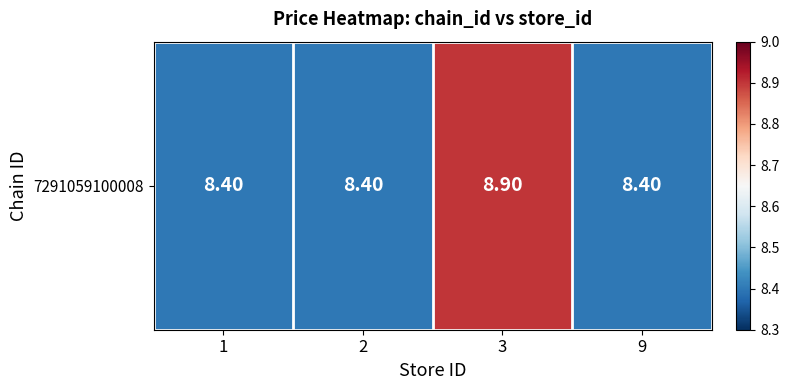

Rank the categories by value from highest to lowest.

3, 1, 2, 9